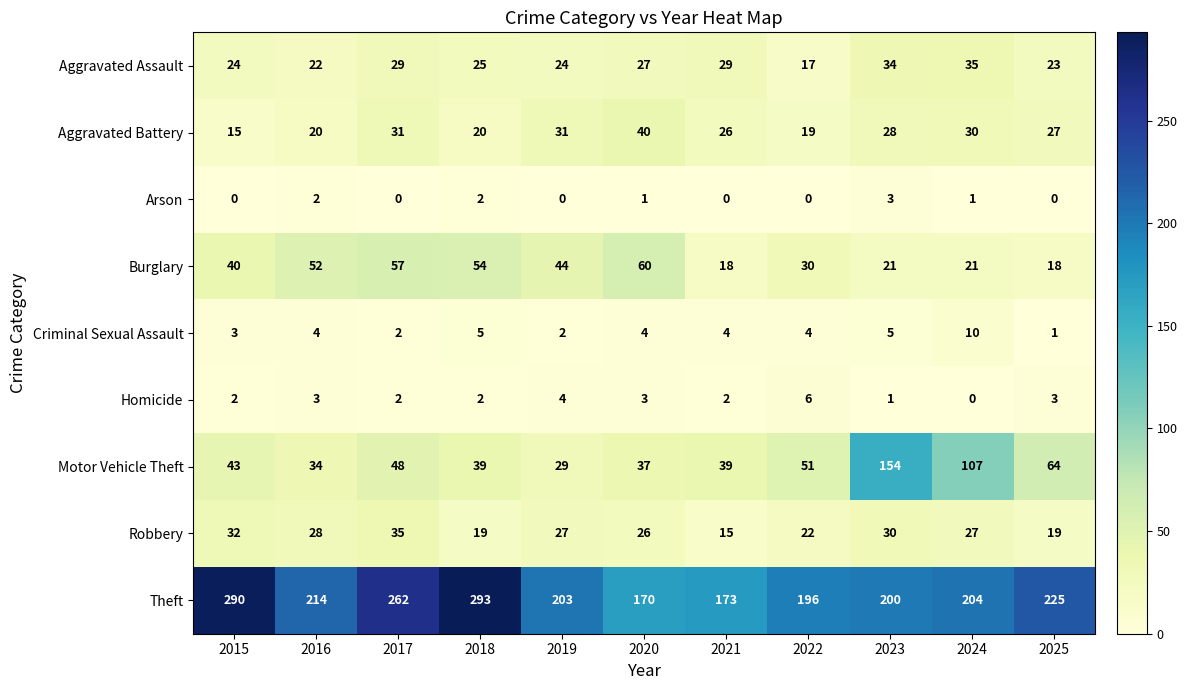

The Homicide series shows 5 at 2025. True or false?

False